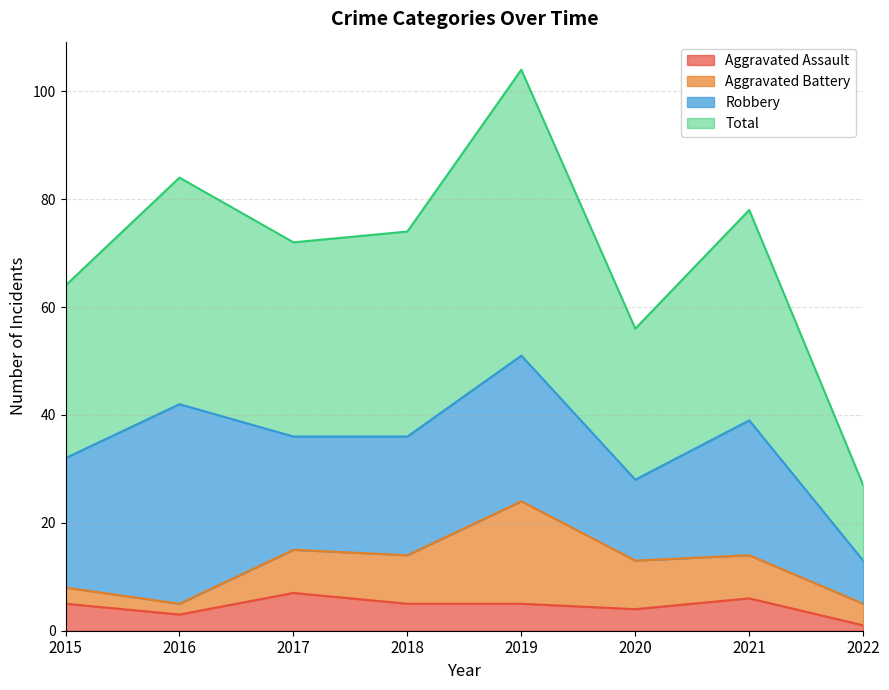

At which label does Aggravated Assault reach its peak?

2017